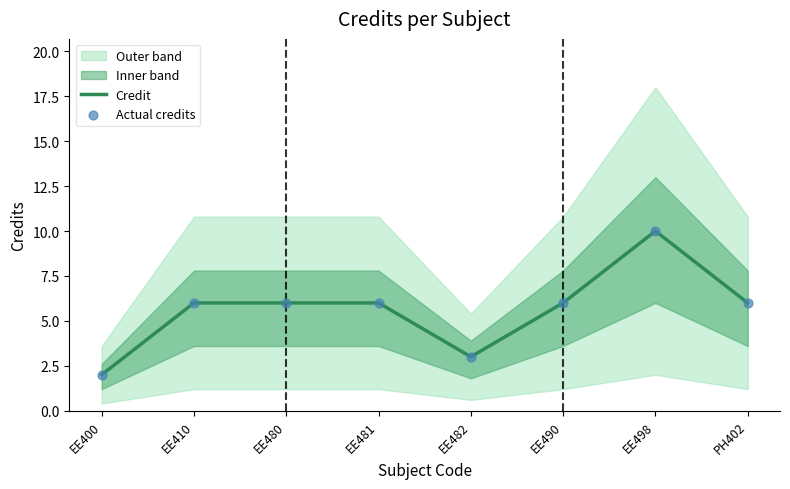

At how many categories does at least one series exceed 9?

1